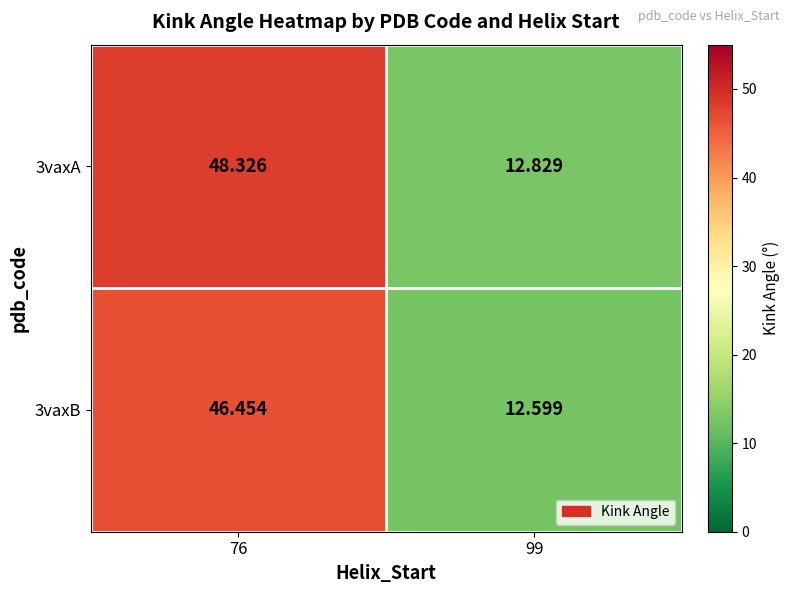

Is the value of 3vaxA at 99 greater than the value of 3vaxB at 76?

No